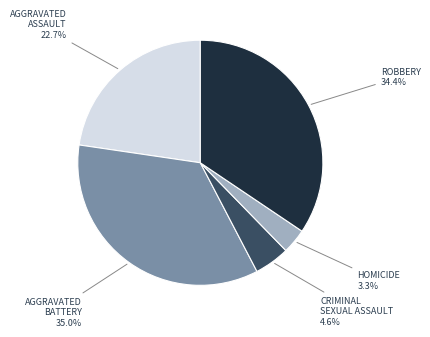

How many segments does this pie chart have?

5